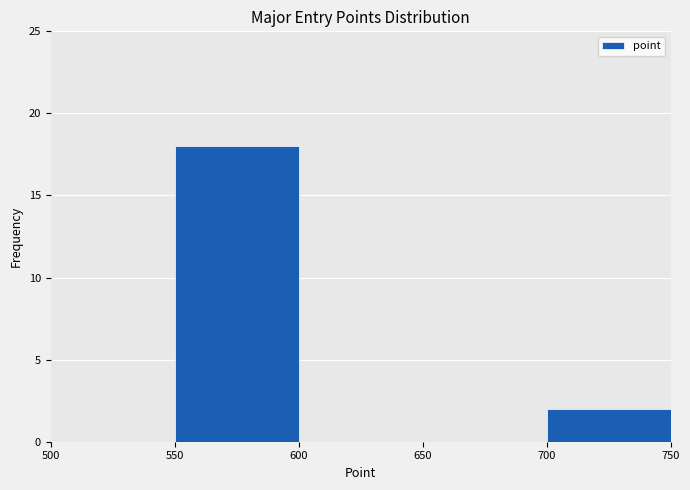

How tall is the bar that spans 550 to 600 on the x-axis? The values are not printed on the chart, so give them approximately, as read against the axis.

18